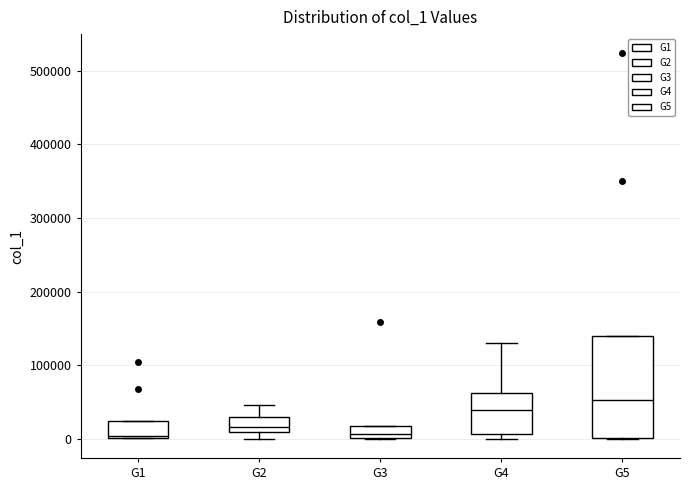

Where is the lower edge of the box for G5 on the y-axis? The values are not printed on the chart, so give them approximately, as read against the axis.

0